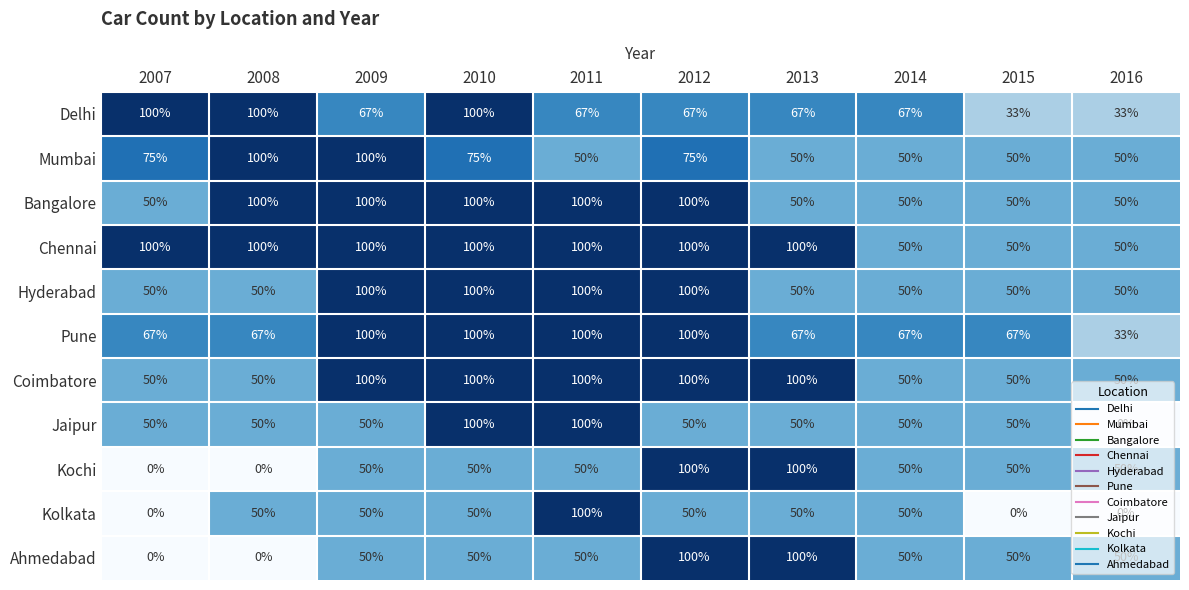

Which series has the largest total across all categories?

Chennai